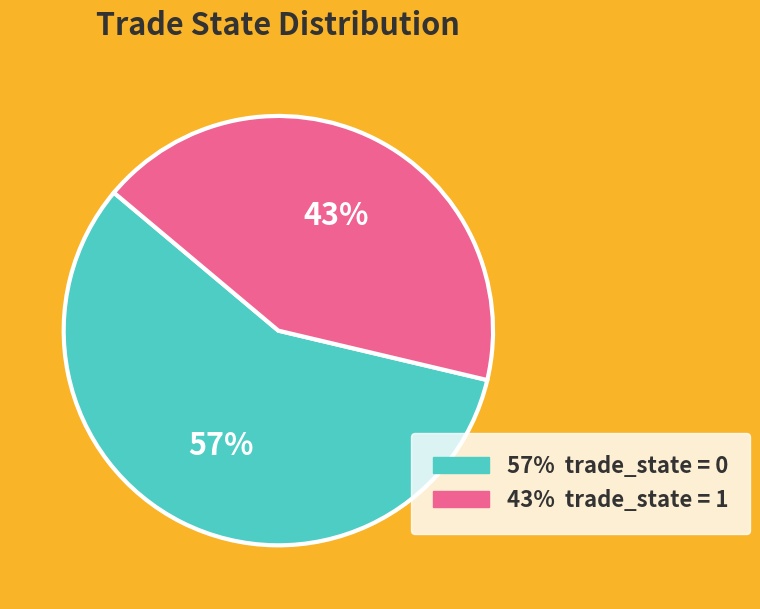

How many slices are in this pie chart?

2